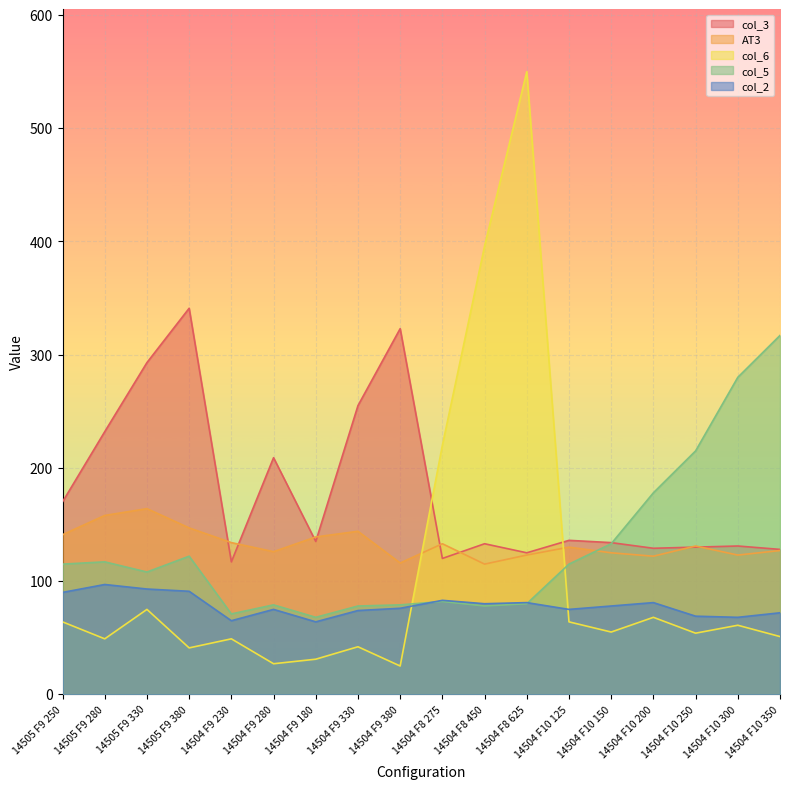

In AT3, how many points are lower than both neighbors (excluding endpoints)?

5